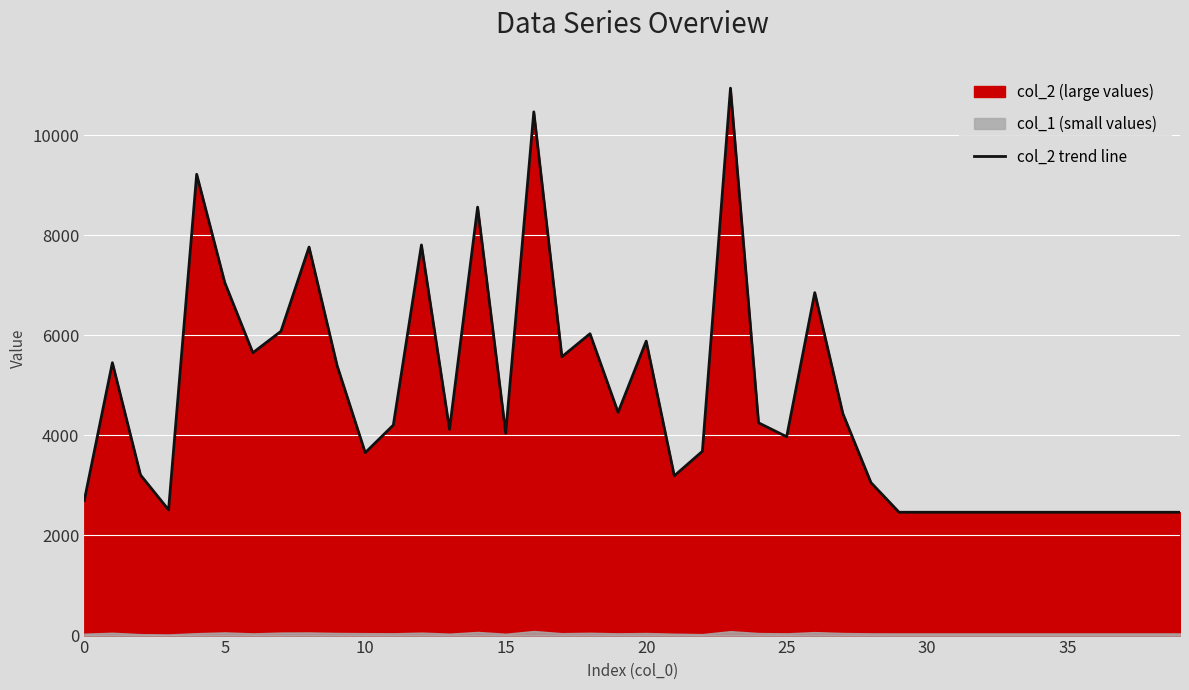

What value does the data have at 24?

4251